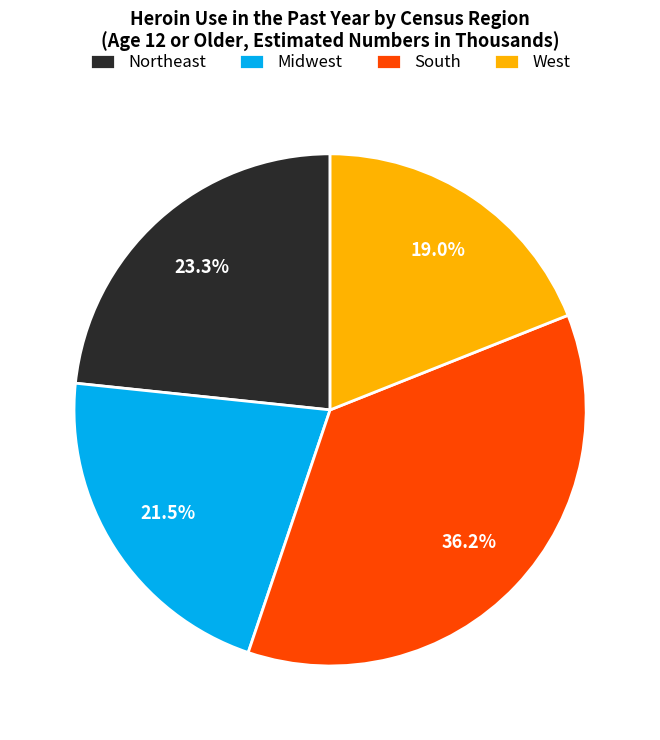

To the nearest percent, what percentage of the pie is Northeast?

23%